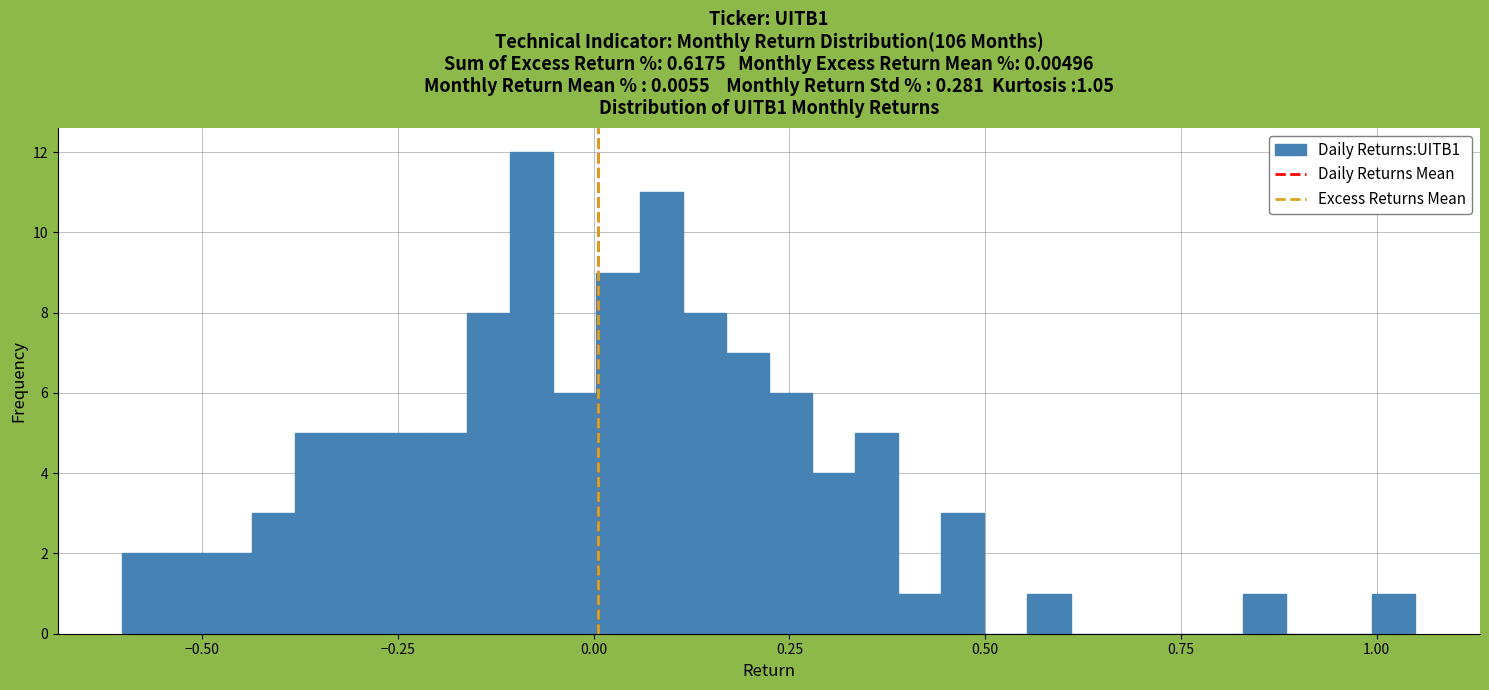

Around what value on the x-axis is the tallest bar? Give the approximate position of its centre, as read against the axis.

-0.10